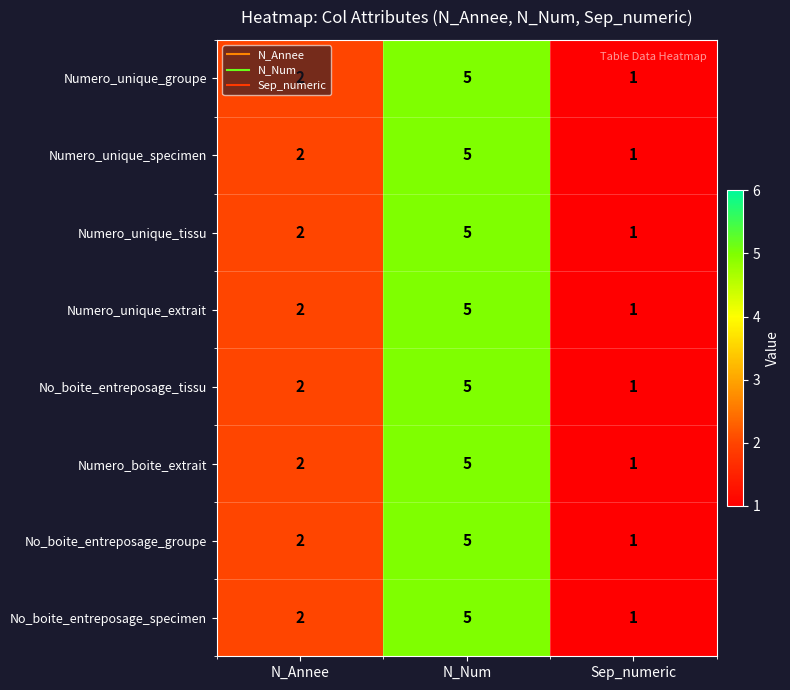

What is the greatest value displayed?

5